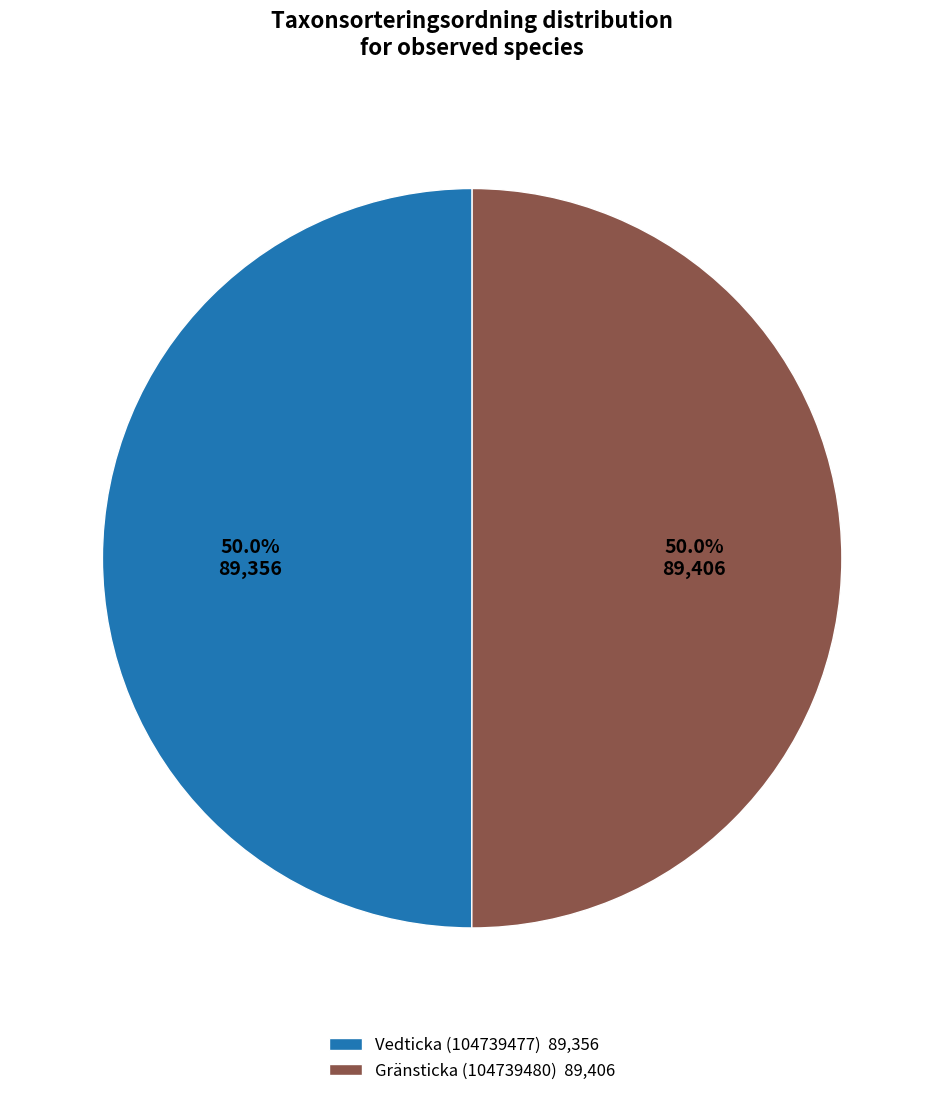

What is the ratio of the value at Vedticka (104739477) 89,356 to the value at Gränsticka (104739480) 89,406?

1.0